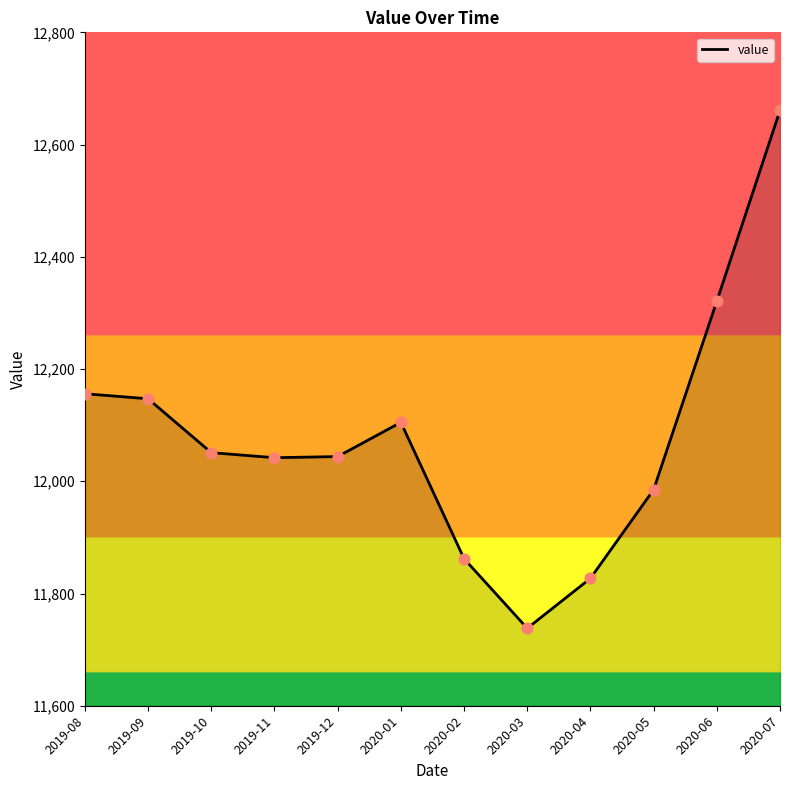

Which has a higher value, 2020-02 or 2020-01?

2020-01